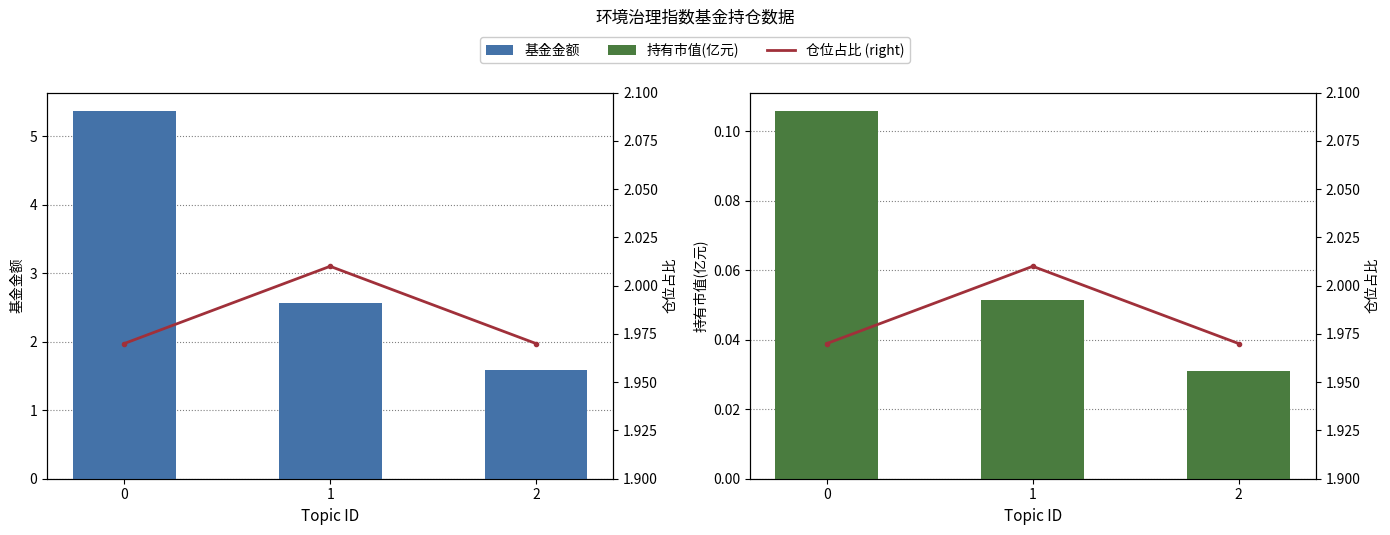

How many series are shown in this chart?

3